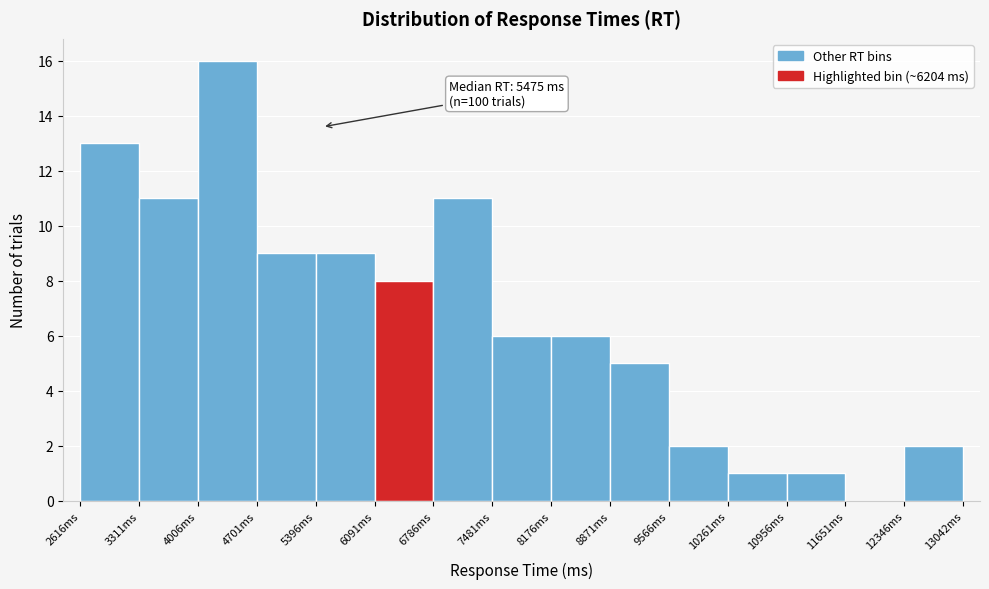

Over which range of the x-axis is the bar tallest?

4000 to 4700